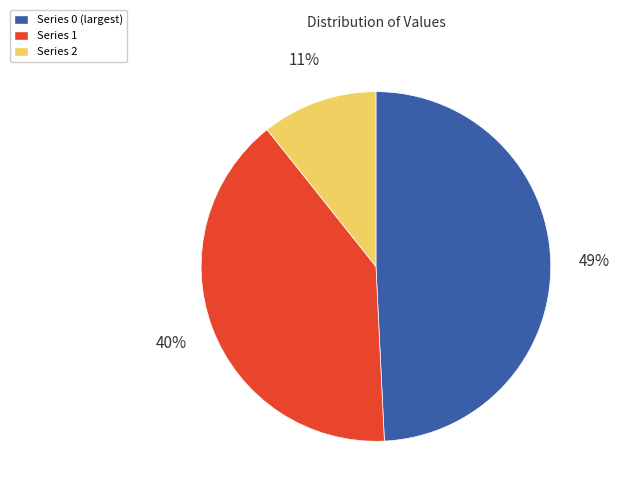

Which category has the biggest portion of the pie?

Series 0 (largest)